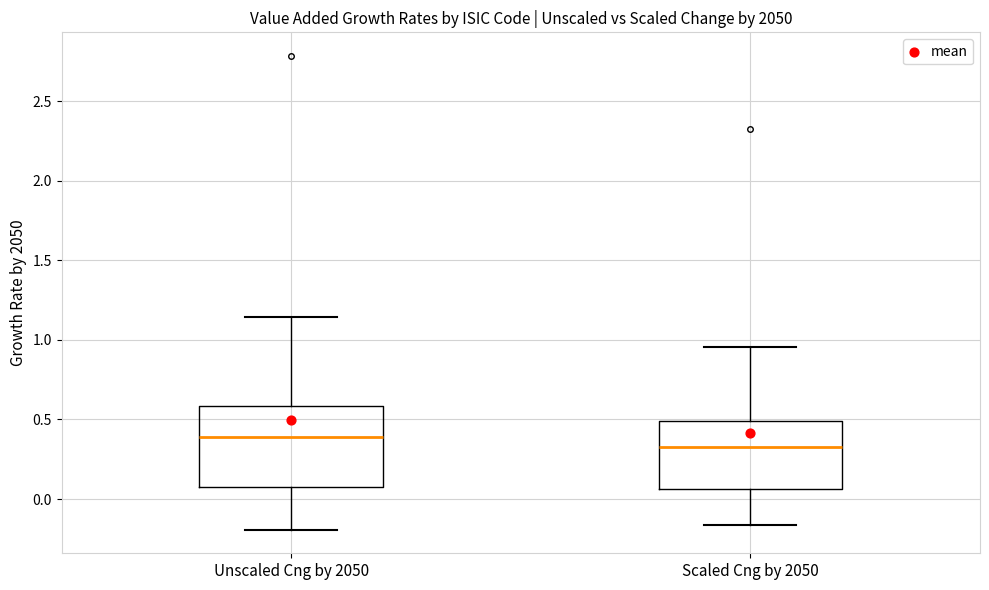

Comparing the boxes themselves (not the whiskers), which one is the tallest?

Unscaled Cng by 2050